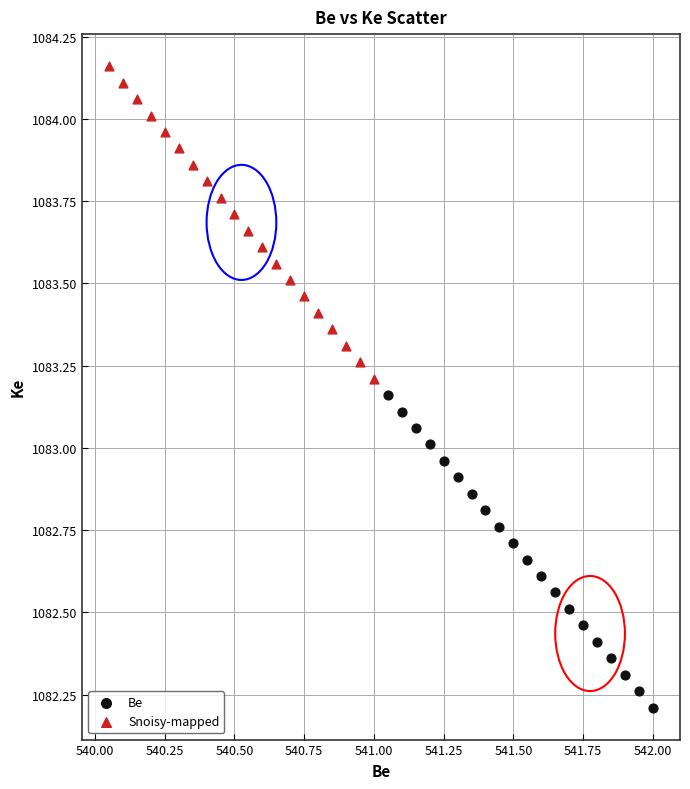

What are all the series names shown in the legend?

Be, Snoisy-mapped